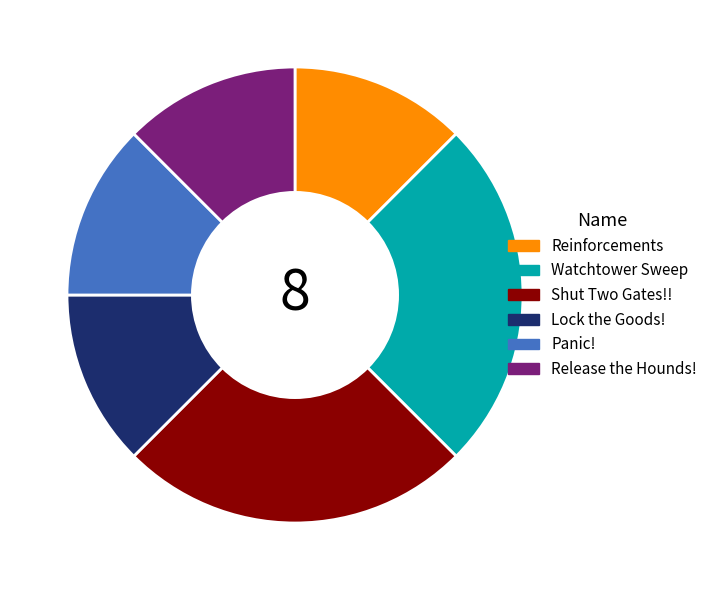

Does Lock the Goods! account for over 50% of the chart?

No